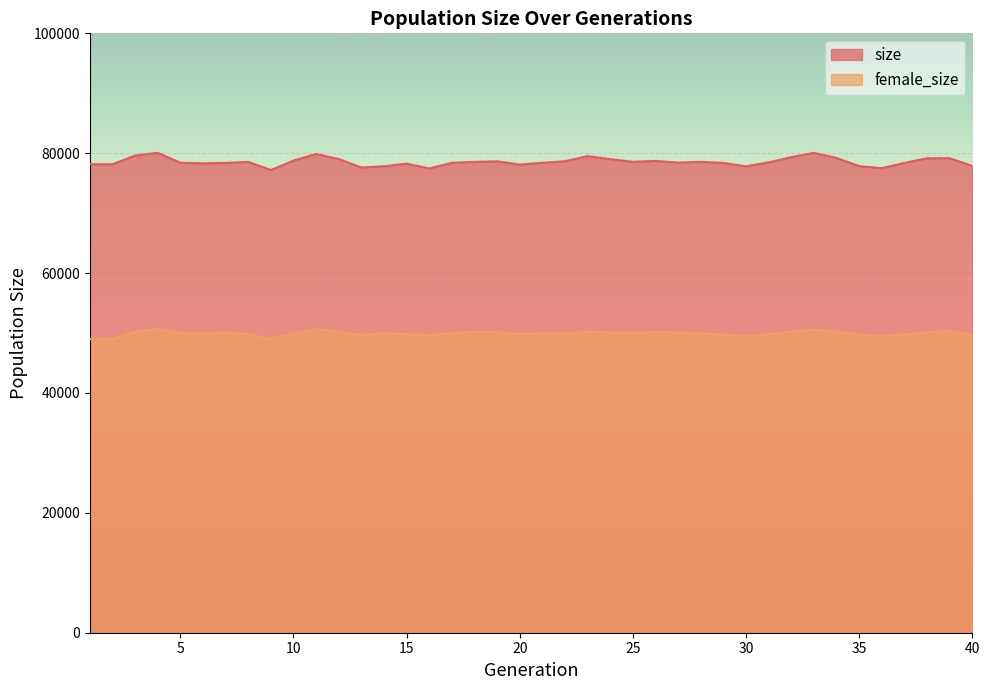

The value of size at 16 is 19595. True or false?

False